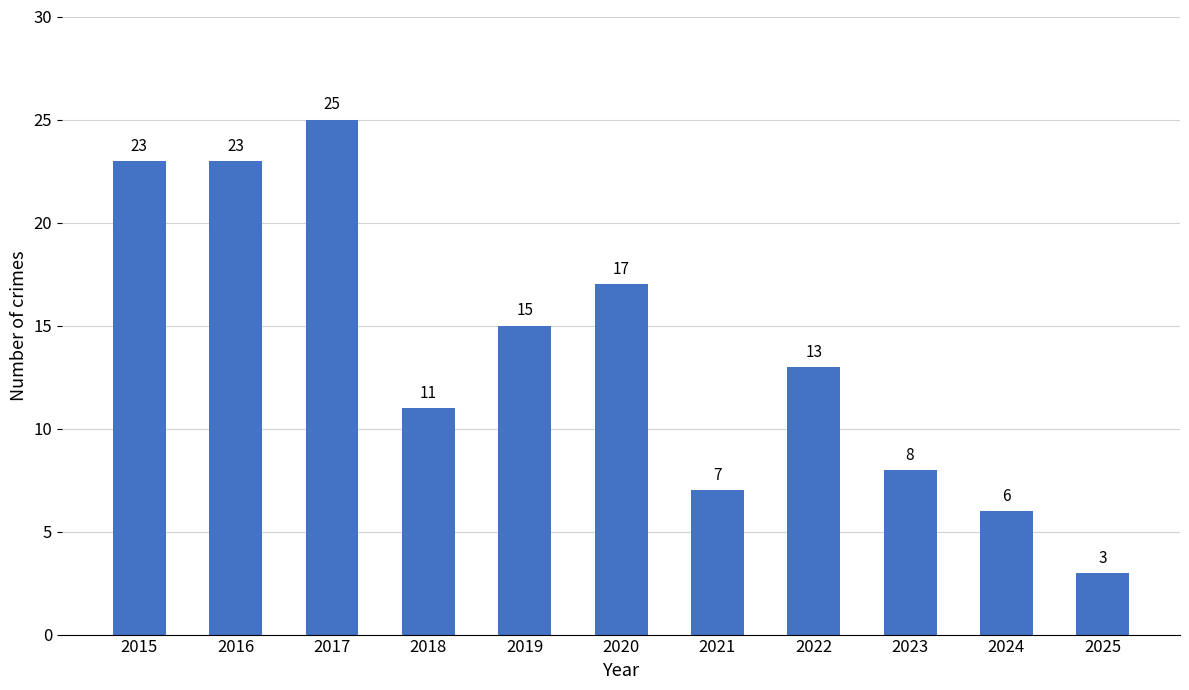

Reading right to left, what are all the values shown in this chart?

2025=3	2024=6	2023=8	2022=13	2021=7	2020=17	2019=15	2018=11	2017=25	2016=23	2015=23